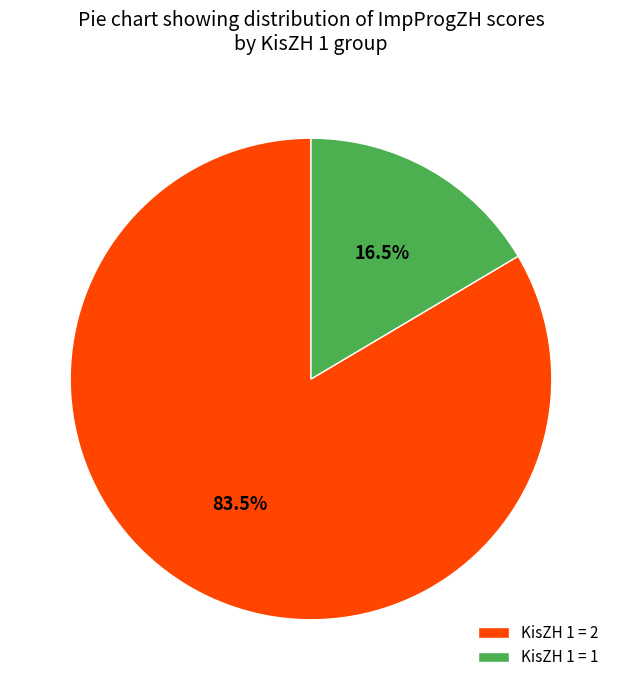

Between KisZH 1 = 1 and KisZH 1 = 2, which is larger?

KisZH 1 = 2